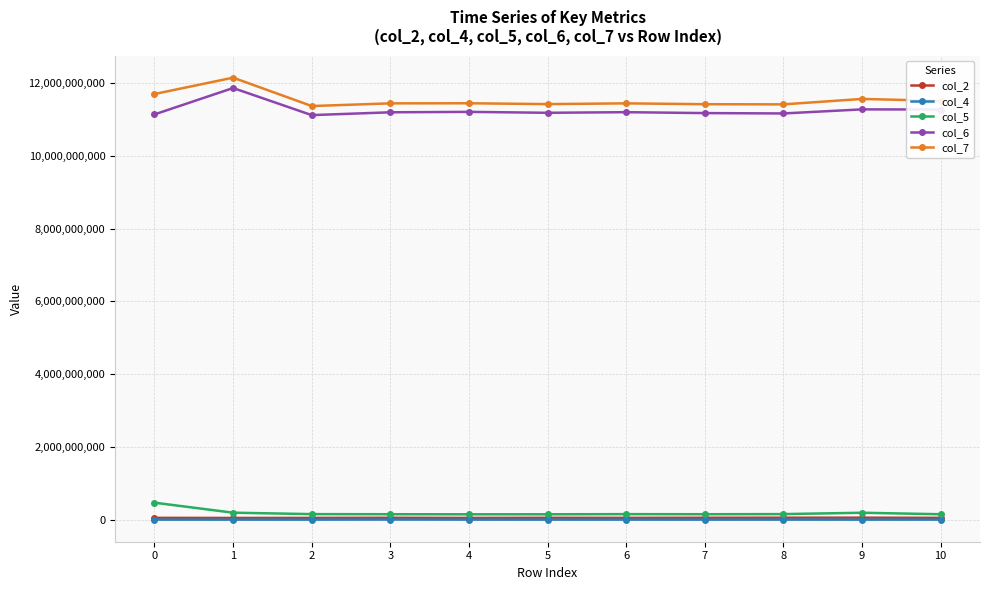

True or false: col_6 and col_7 cross at least once.

False